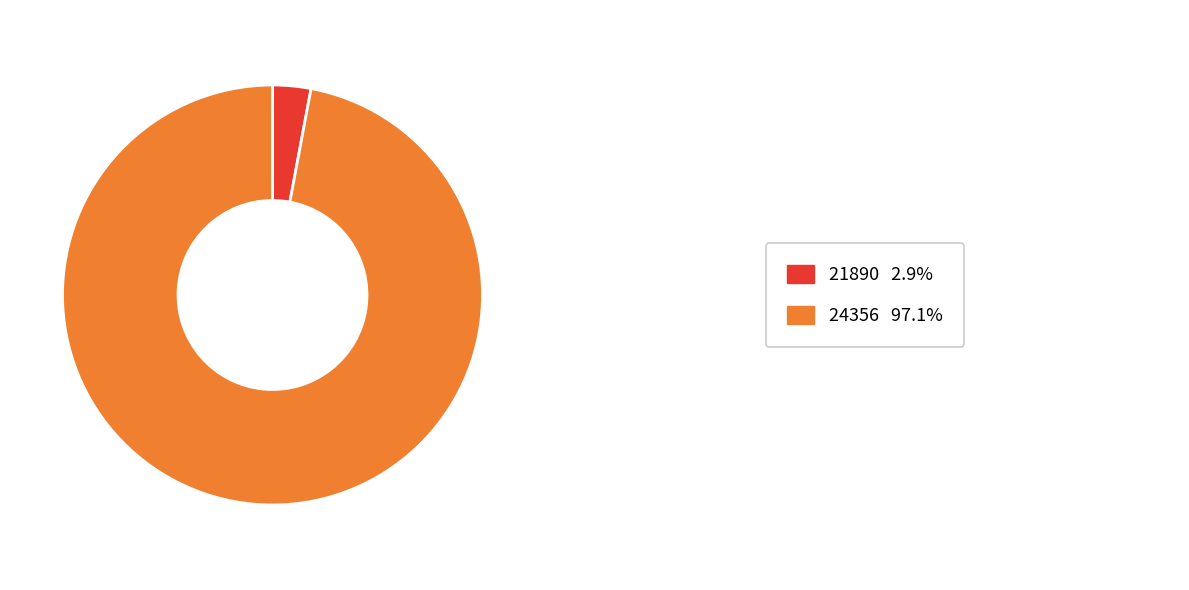

Does any single category account for the majority?

Yes